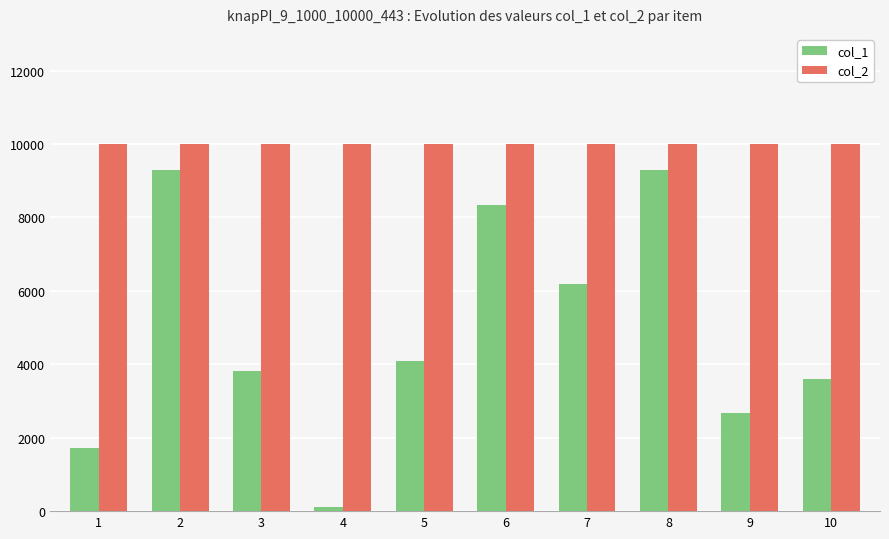

Which series has the largest range (max minus min)?

col_1